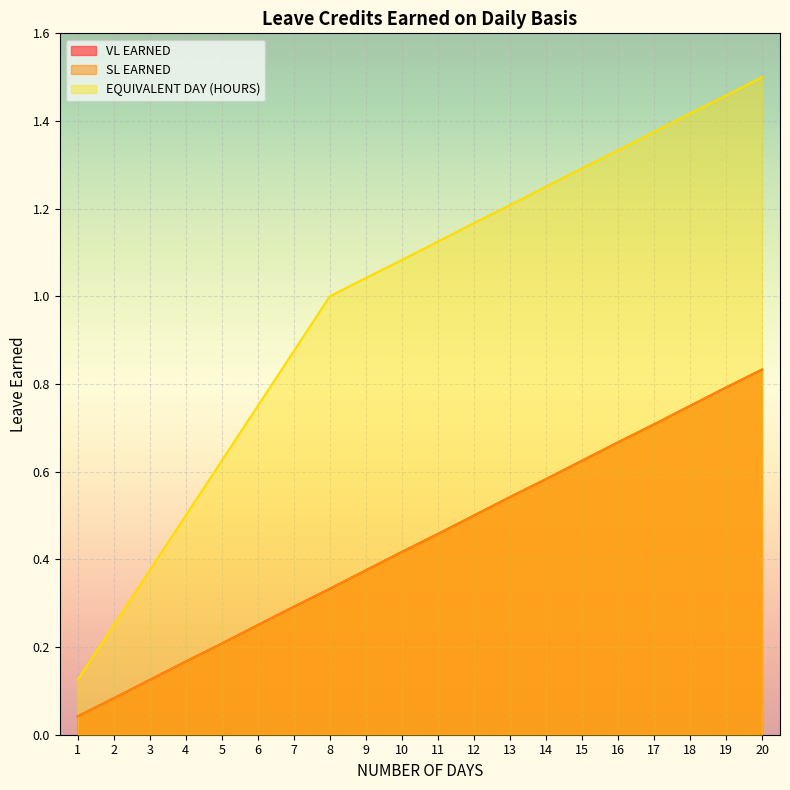

Which series changed the most between 1 and 18?

EQUIVALENT DAY (HOURS)